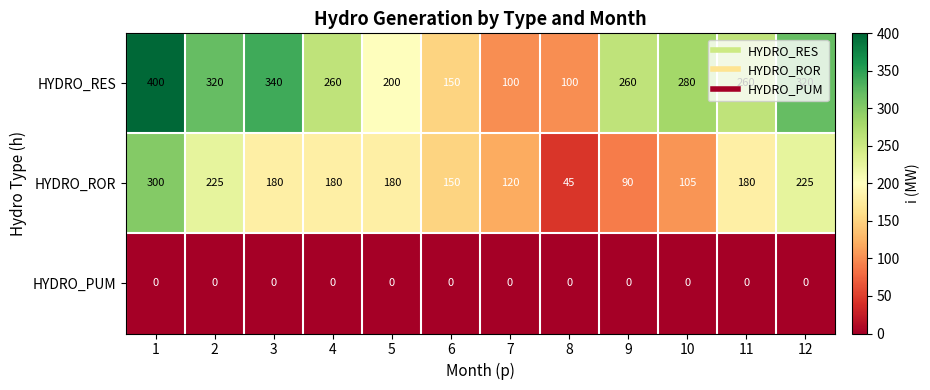

What is the difference between the highest and lowest values at 4?

260